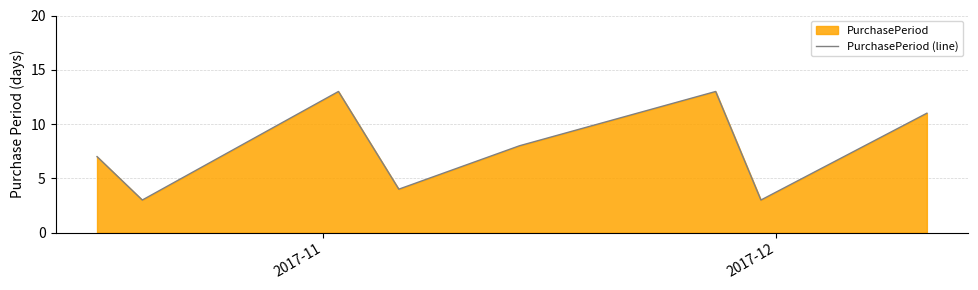

What is the sum of all values?

62